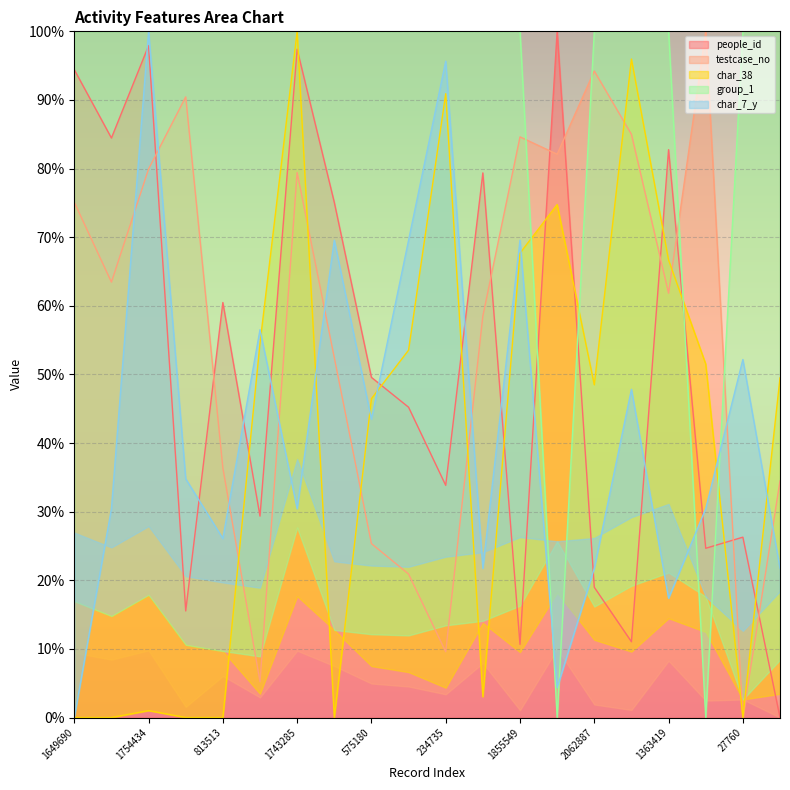

Reading left to right, extract all data points from this chart.

people_id: 1649690=94.4	1398355=84.5	1754434=97.9	1981451=15.5	813513=60.5	140316=29.3	1743285=97.4	1160863=75.1	575180=49.6	479439=45.2	234735=33.8	1291667=79.4	1855549=10.7	1800955=100.0	2062887=19.0	1863637=11.0	1363419=82.8	2187820=24.7	27760=26.3	772533=0.0
testcase_no: 1649690=75.1	1398355=63.5	1754434=79.9	1981451=90.4	813513=36.4	140316=5.2	1743285=79.4	1160863=52.5	575180=25.3	479439=20.9	234735=9.6	1291667=58.5	1855549=84.6	1800955=82.1	2062887=94.2	1863637=85.0	1363419=61.8	2187820=100.0	27760=0.0	772533=34.5
char_38: 1649690=0.0	1398355=0.0	1754434=1.0	1981451=0.0	813513=0.0	140316=54.5	1743285=100.0	1160863=0.0	575180=46.5	479439=53.5	234735=90.9	1291667=3.0	1855549=67.7	1800955=74.7	2062887=48.5	1863637=96.0	1363419=66.7	2187820=51.5	27760=0.0	772533=49.5
group_1: 1649690=100.0	1398355=100.0	1754434=100.0	1981451=100.0	813513=100.0	140316=100.0	1743285=100.0	1160863=100.0	575180=100.0	479439=100.0	234735=100.0	1291667=100.0	1855549=100.0	1800955=0.0	2062887=100.0	1863637=100.0	1363419=100.0	2187820=0.0	27760=100.0	772533=100.0
char_7_y: 1649690=0.0	1398355=30.4	1754434=100.0	1981451=34.8	813513=26.1	140316=56.5	1743285=30.4	1160863=69.6	575180=43.5	479439=69.6	234735=95.7	1291667=21.7	1855549=69.6	1800955=4.3	2062887=21.7	1863637=47.8	1363419=17.4	2187820=30.4	27760=52.2	772533=21.7